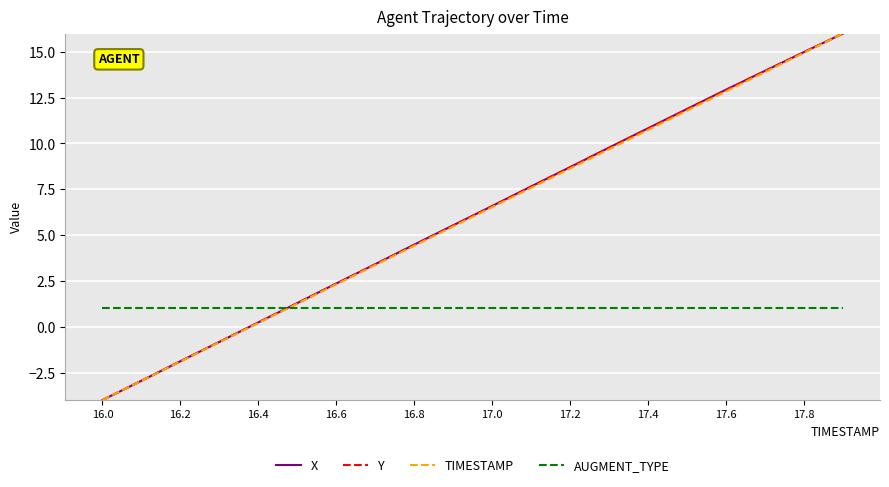

What is the minimum value shown in the chart?

-4.0